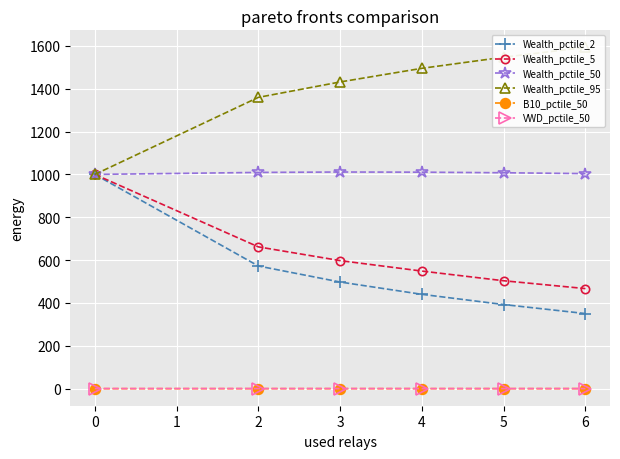

True or false: B10_pctile_50 and Wealth_pctile_2 cross at least once.

False